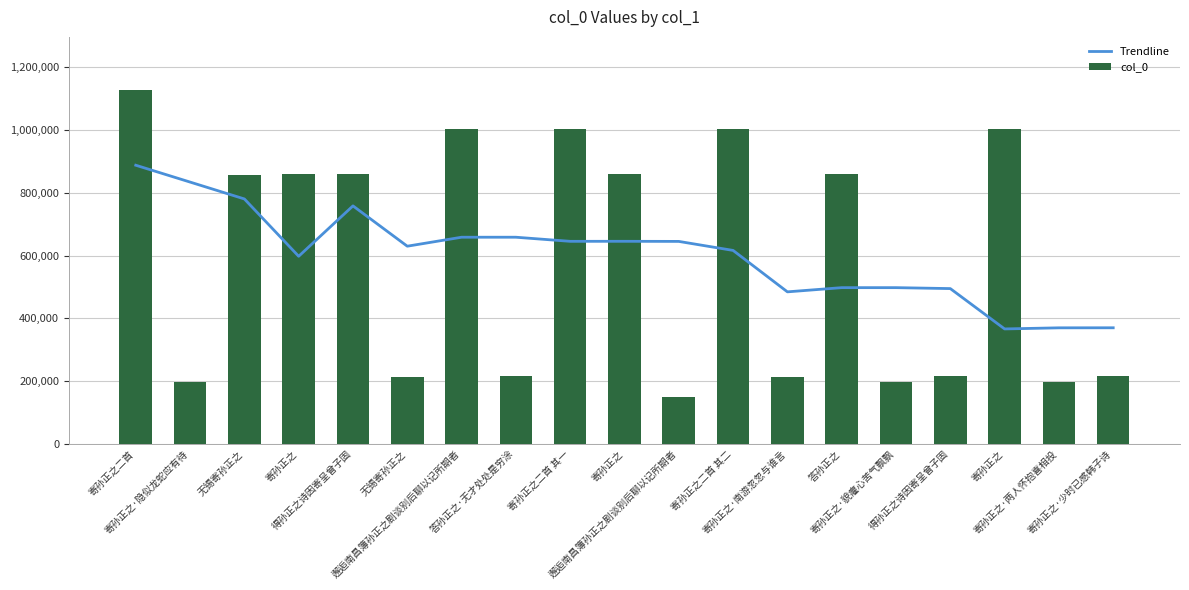

Which series has the largest range (max minus min)?

col_0